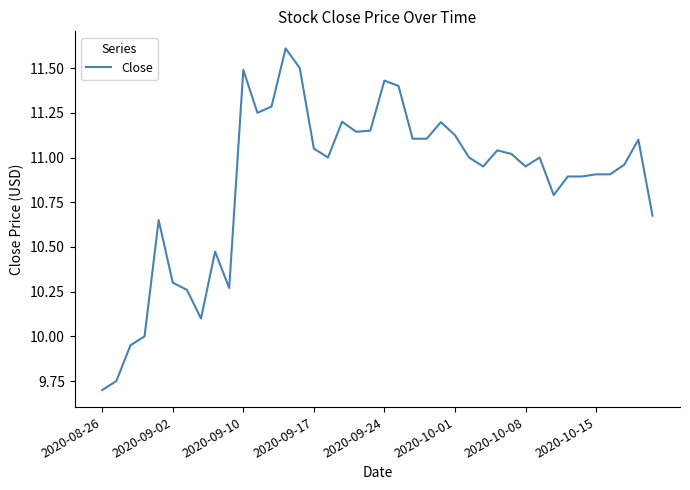

What is the difference between the maximum and minimum values?

1.9